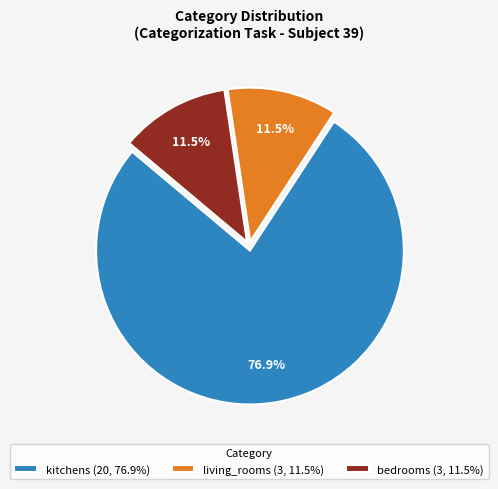

What is the largest slice in the pie chart?

kitchens (20, 76.9%)